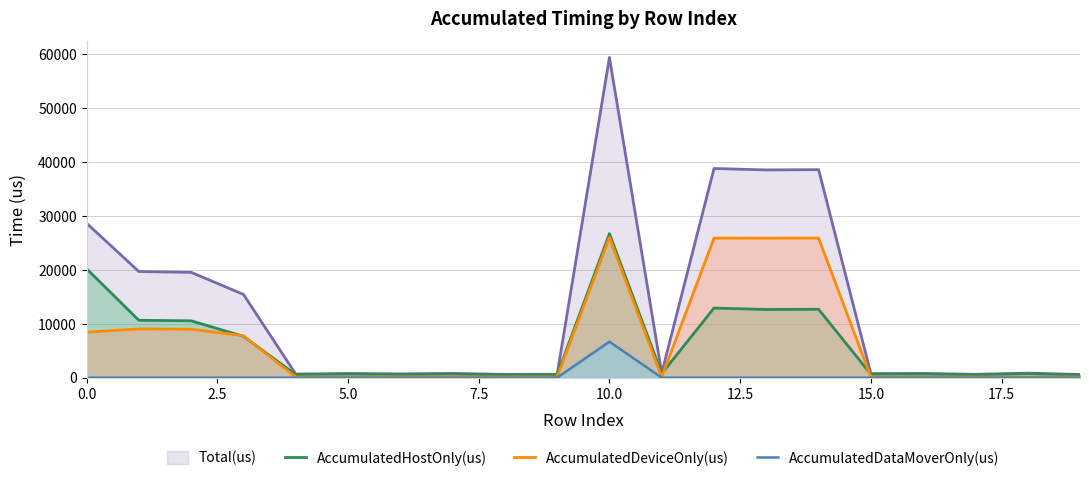

What is the greatest value displayed?

59429.0